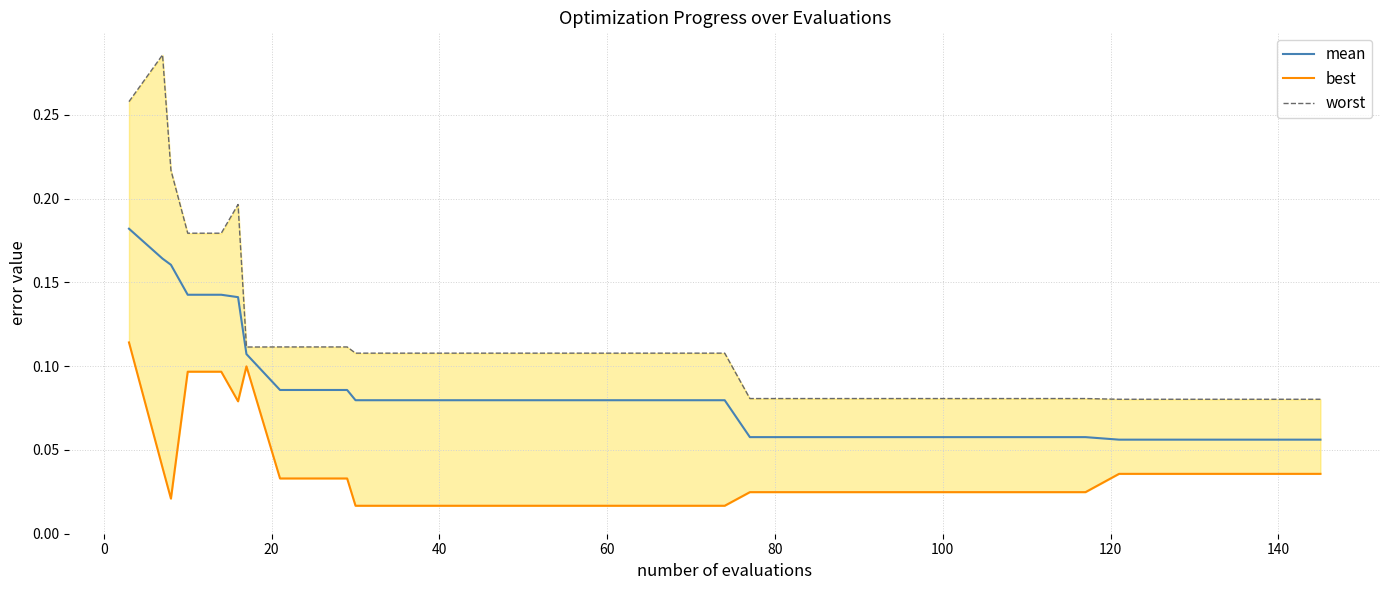

In worst, how many points are lower than both neighbors (excluding endpoints)?

1